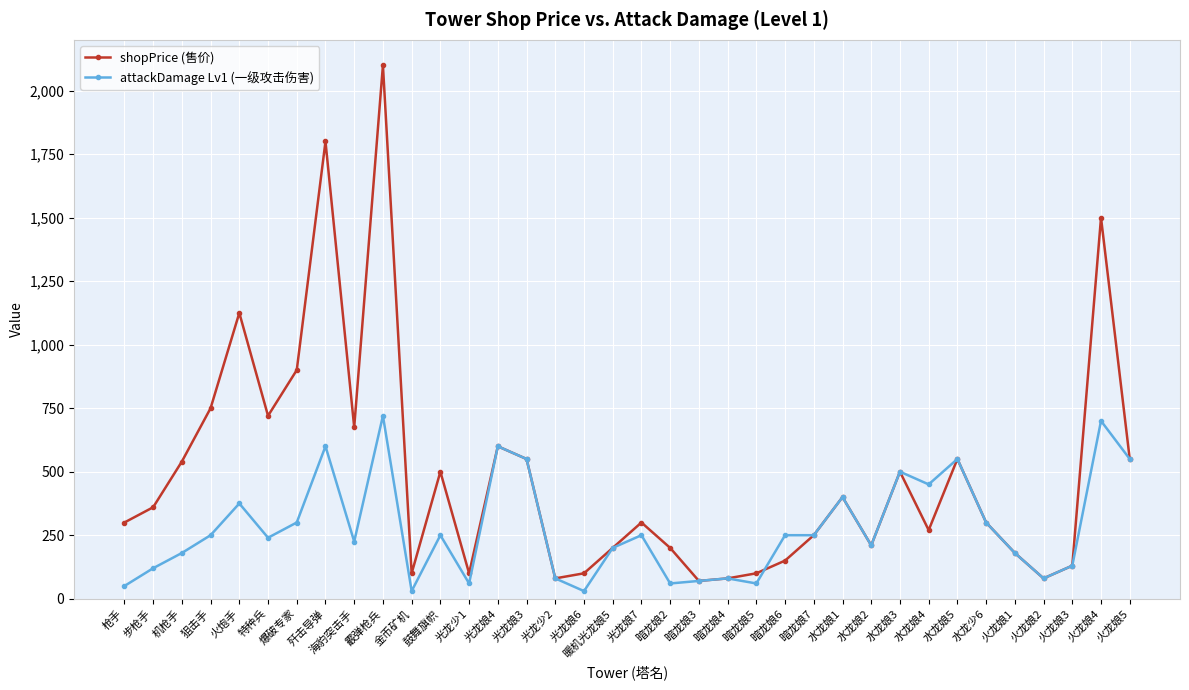

What is the difference between the highest and lowest values at 步枪手?

240